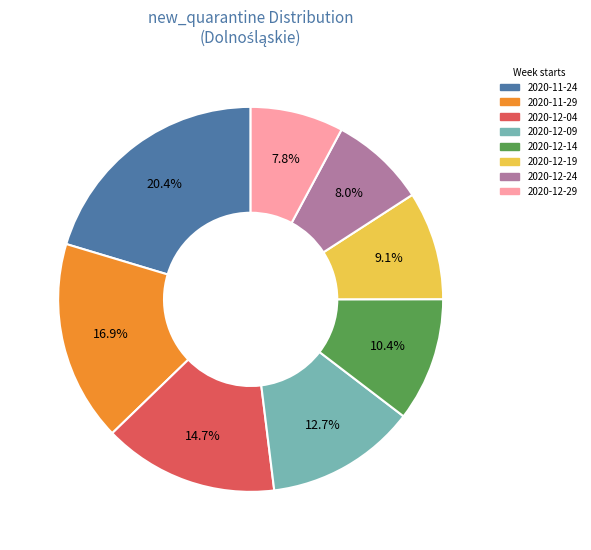

Is there a majority slice in this chart?

No